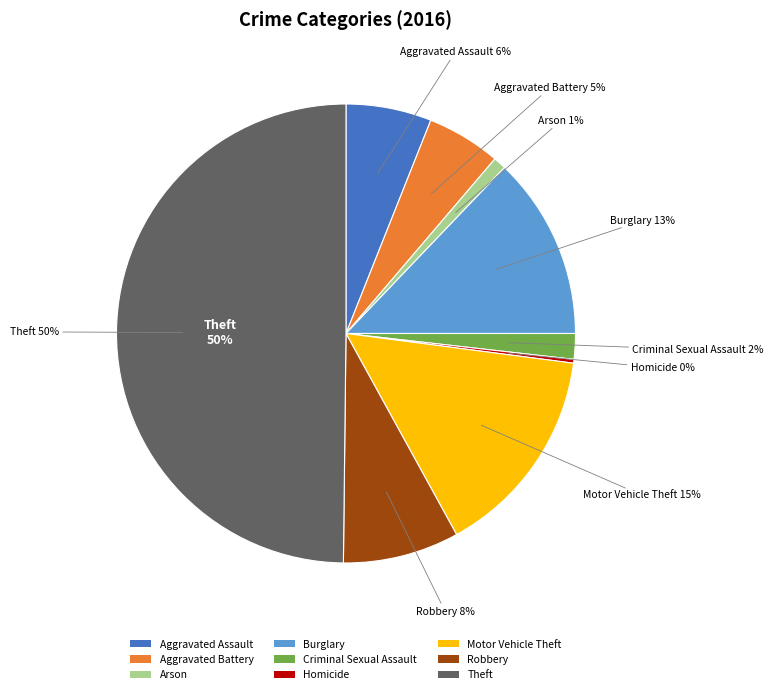

How many segments does this pie chart have?

9